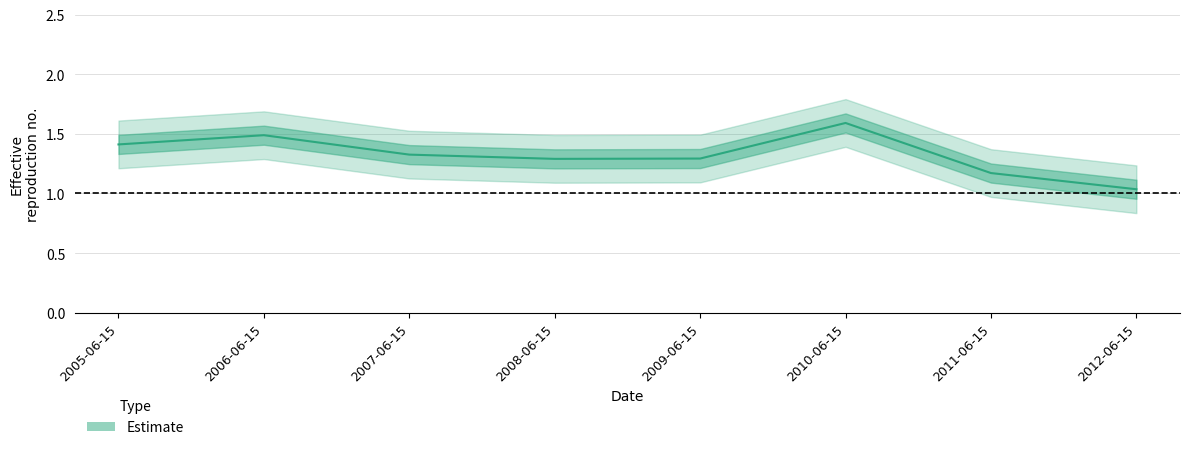

What is the difference between the maximum and minimum values?

0.6